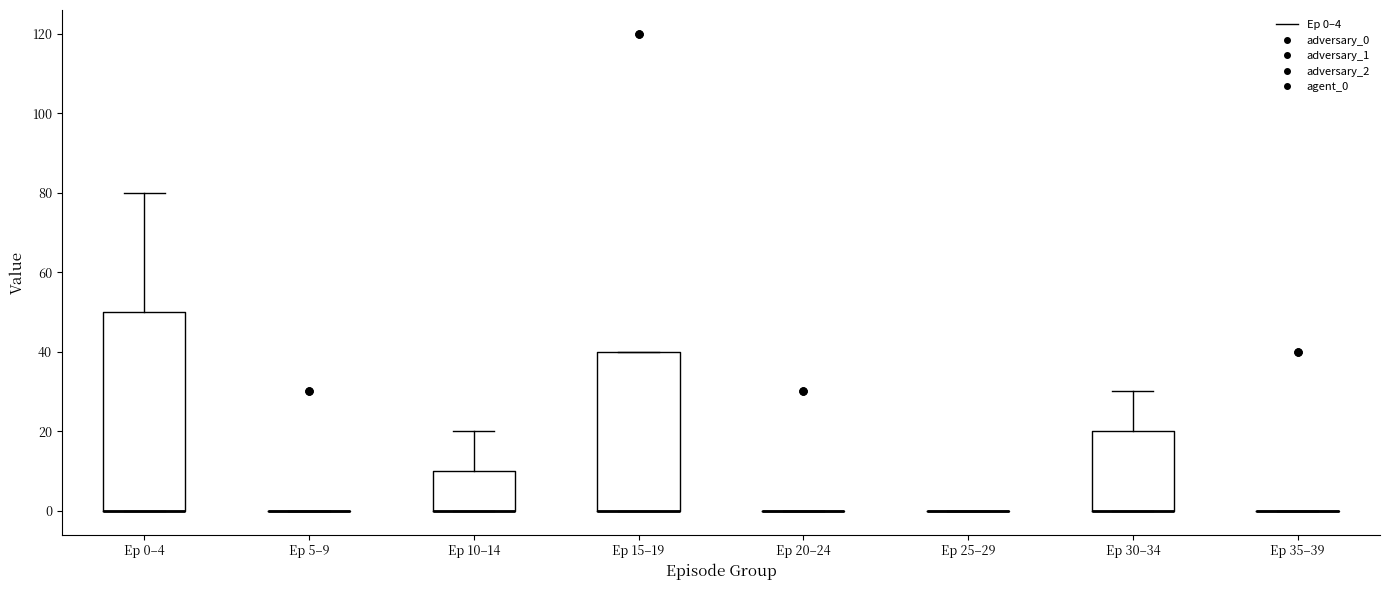

Reading left to right, read every box against the y-axis: the position of its median line, the range the box covers, and the ends of its whiskers. The values are not printed on the chart, so give them approximately, as read against the axis.

Ep 0–4: median 0 (drawn on the box's lower edge), box 0 to 50, whiskers 0 to 80
Ep 5–9: box collapsed to a line at 0, whiskers 0 to 0
Ep 10–14: median 0 (drawn on the box's lower edge), box 0 to 10, whiskers 0 to 20
Ep 15–19: median 0 (drawn on the box's lower edge), box 0 to 40, whiskers 0 to 40
Ep 20–24: box collapsed to a line at 0, whiskers 0 to 0
Ep 25–29: box collapsed to a line at 0, whiskers 0 to 0
Ep 30–34: median 0 (drawn on the box's lower edge), box 0 to 20, whiskers 0 to 30
Ep 35–39: box collapsed to a line at 0, whiskers 0 to 0